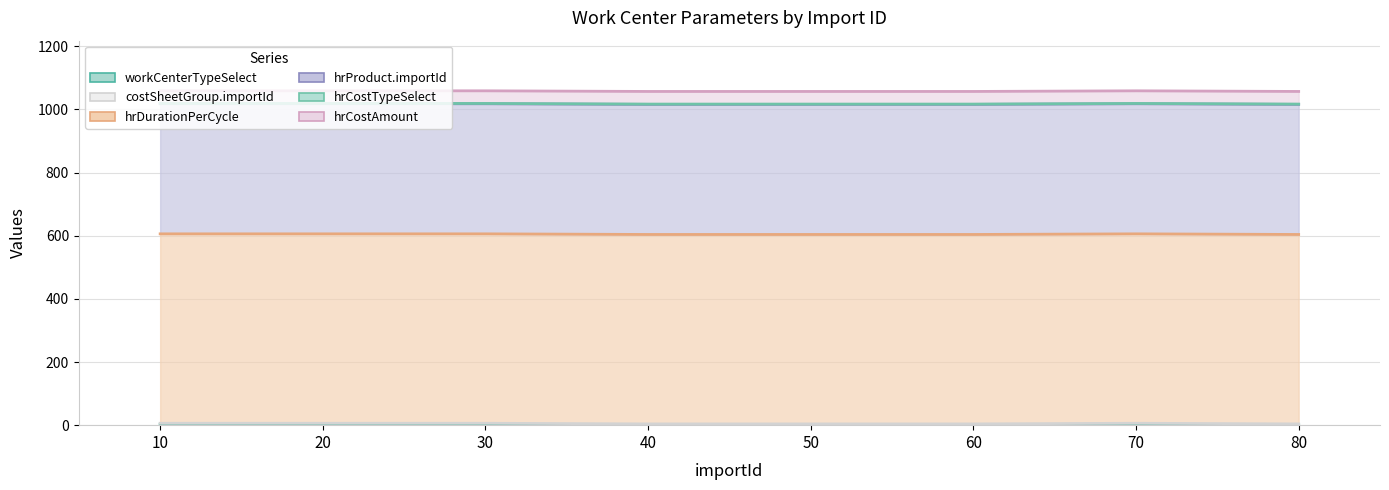

What is the maximum value for costSheetGroup.importId (line)?

6